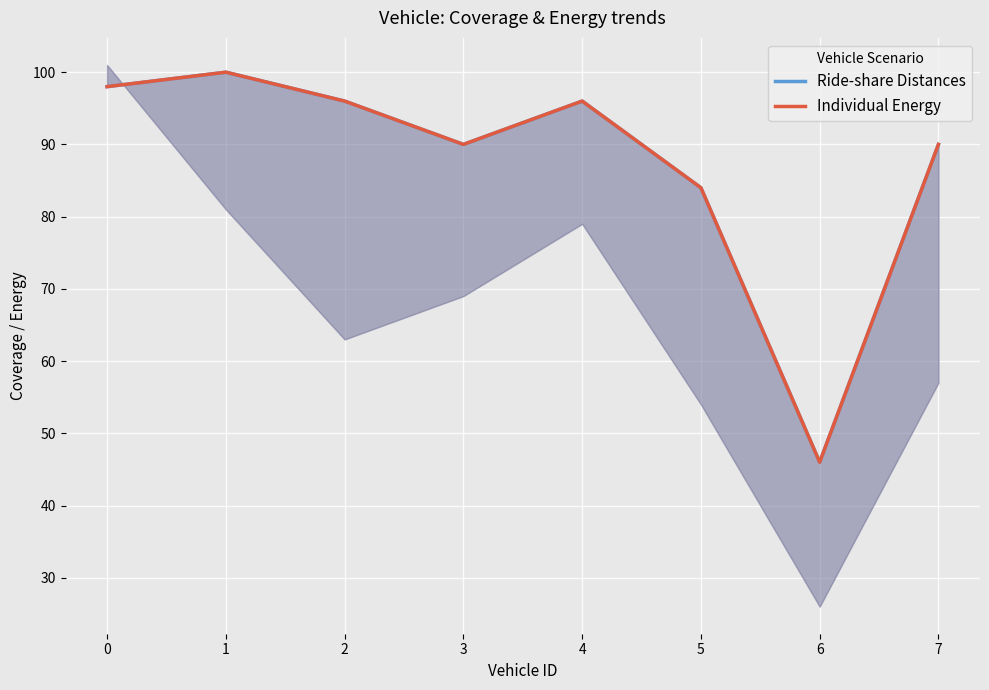

In Individual Energy, how many points are lower than both neighbors (excluding endpoints)?

2